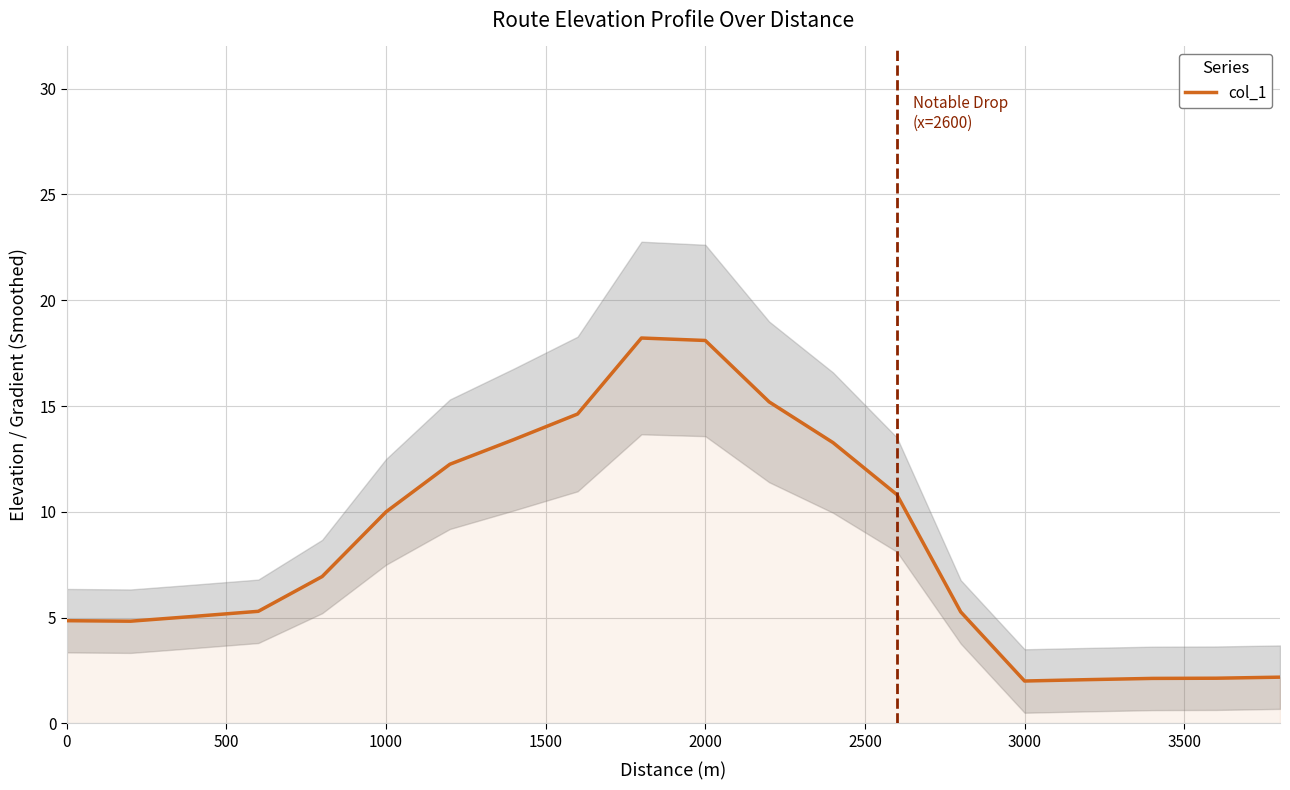

Is it true that col_1 equals 10.0 at 1000?

True